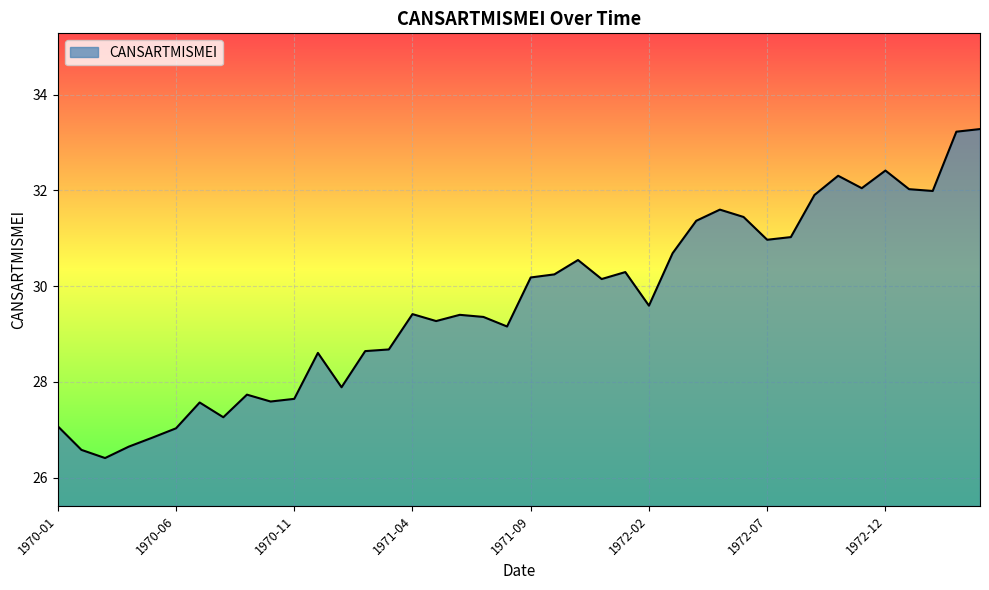

What is the sum of all values?

1186.0